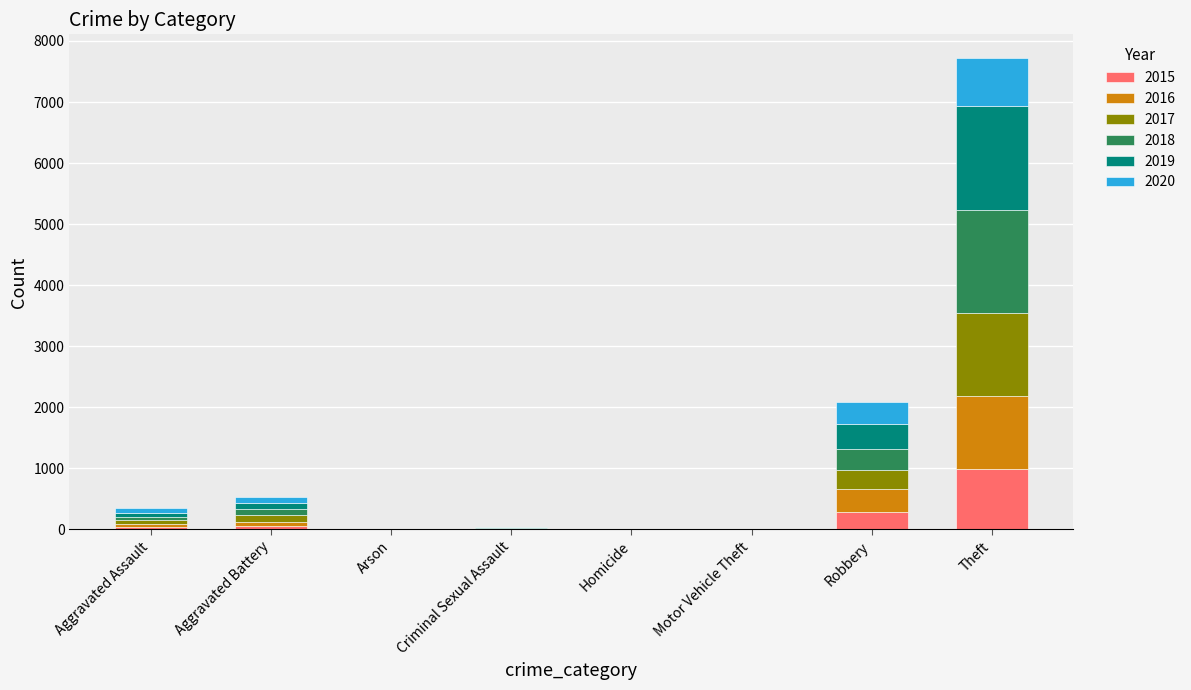

The 2015 series shows 986 at Theft. True or false?

True